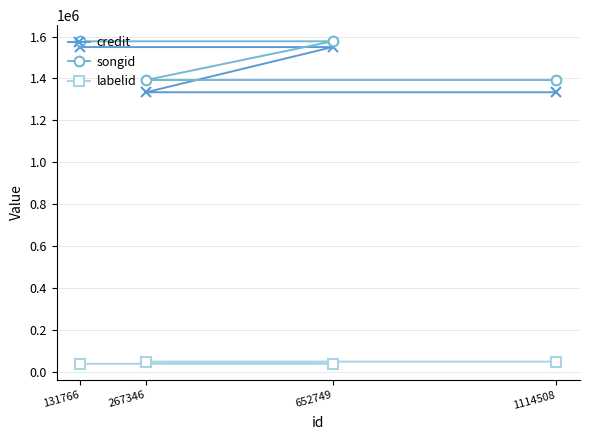

What is the spread (max minus min) of values at 131766?

1539346